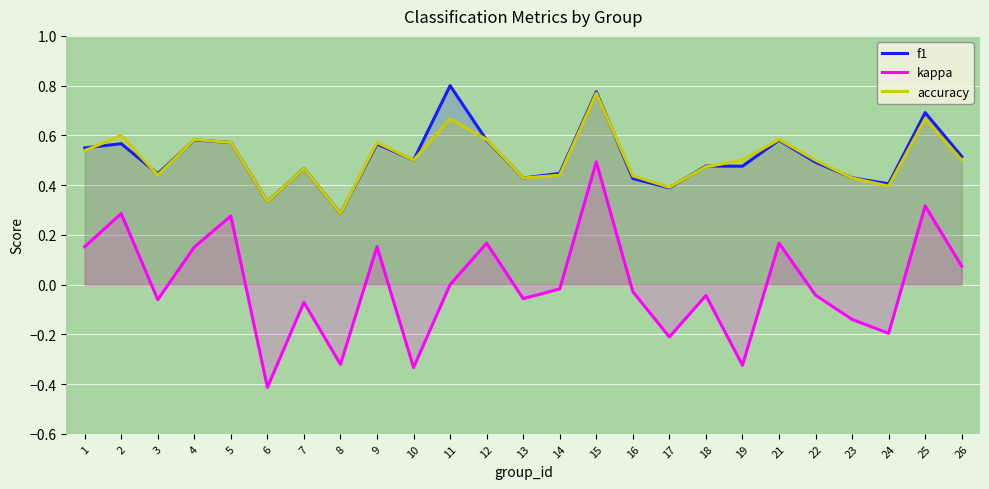

At which category is the sum across all series the highest?

15